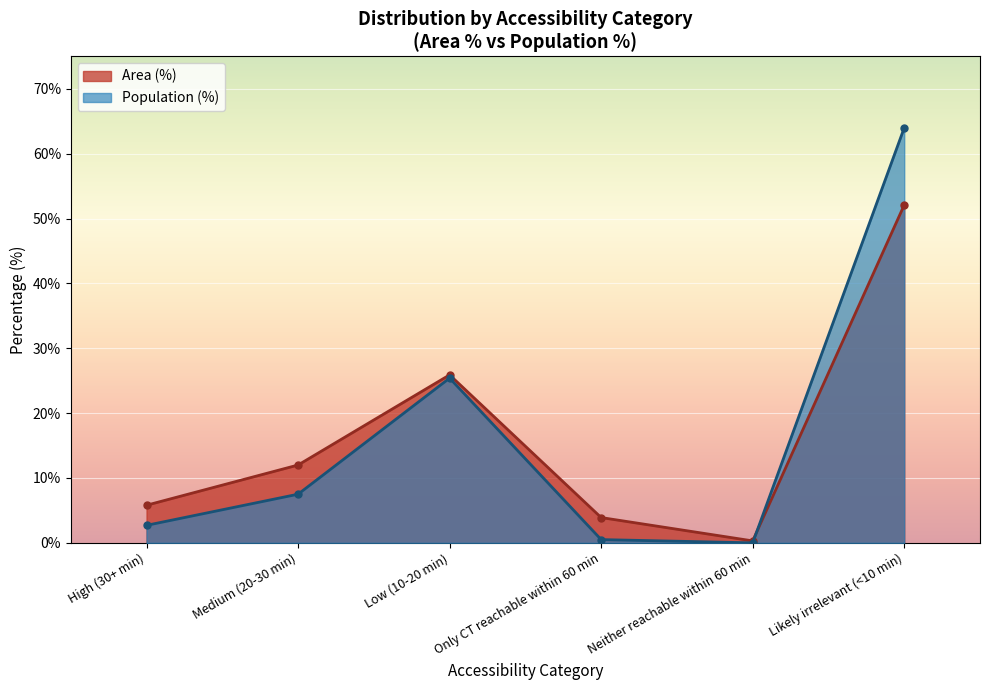

True or false: Population (%) and Area (%) cross at least once.

True